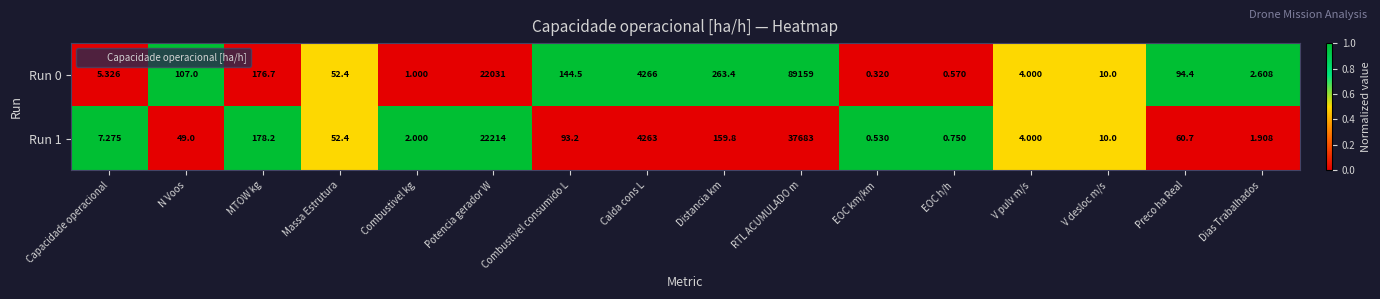

Which category has the highest value across all series?

RTL ACUMULADO m